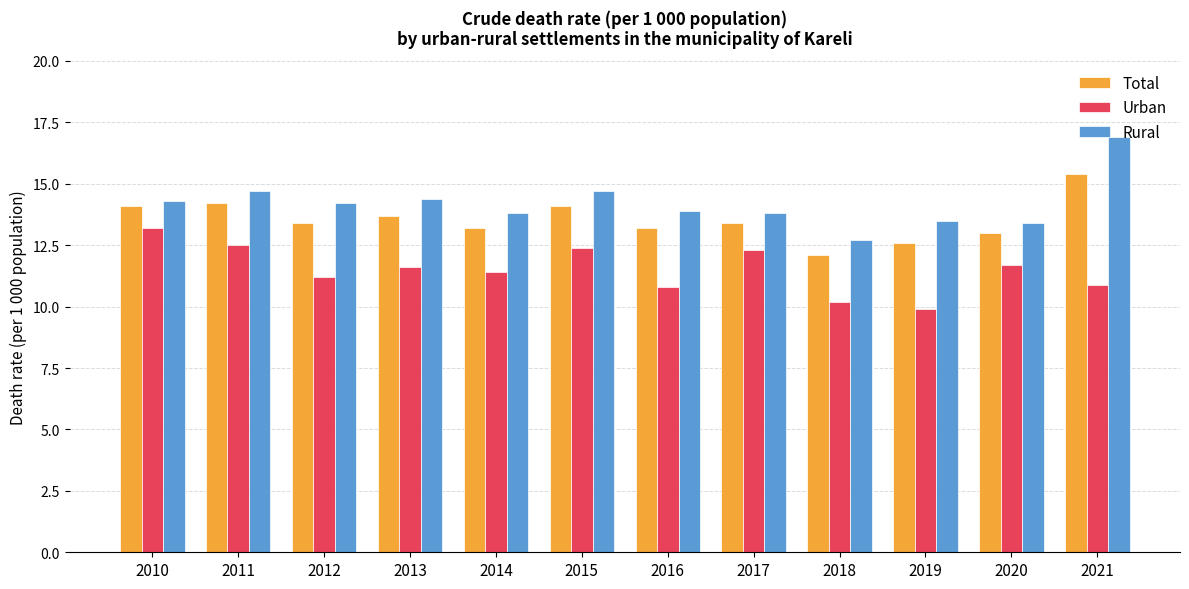

Does the chart contain any negative values?

No